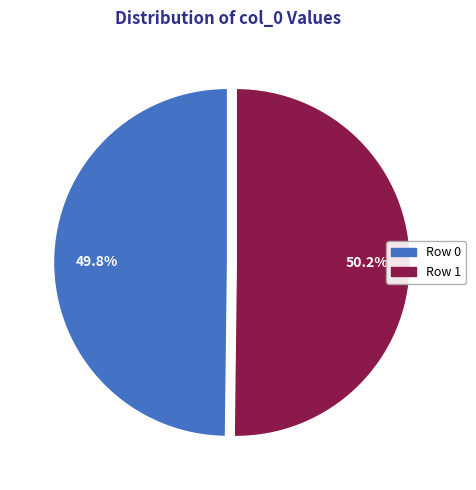

Count the number of slices in the pie.

2